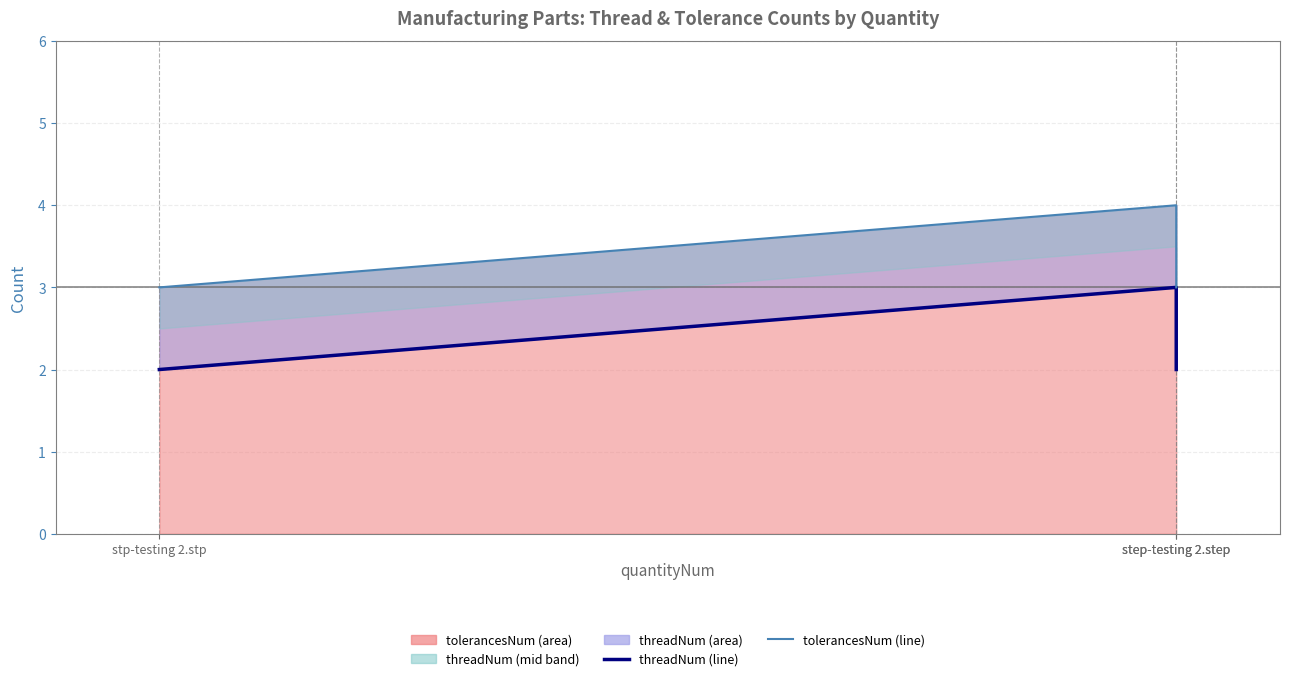

At how many categories does at least one series exceed 2?

3